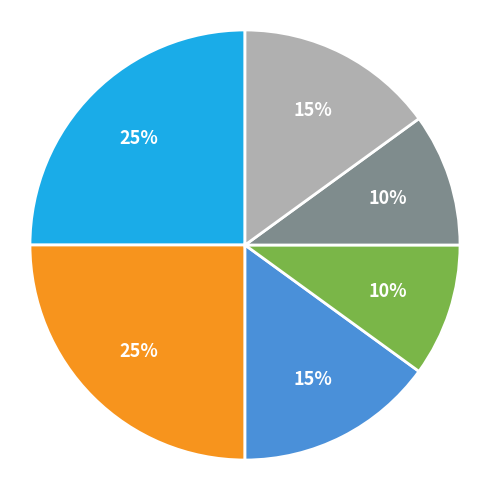

Is there a majority slice in this chart?

No